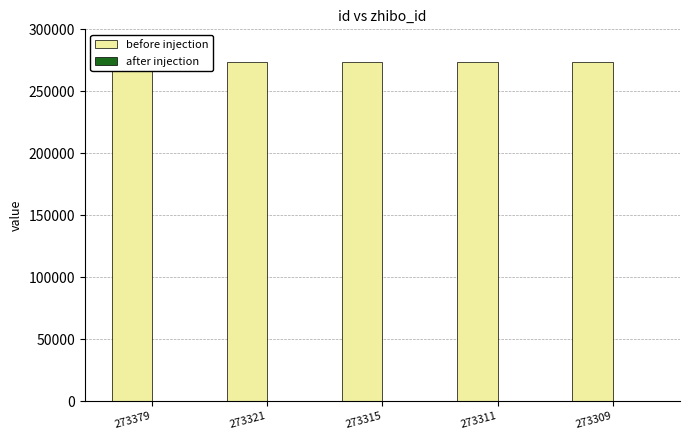

Which series changed the most between 273379 and 273315?

before injection